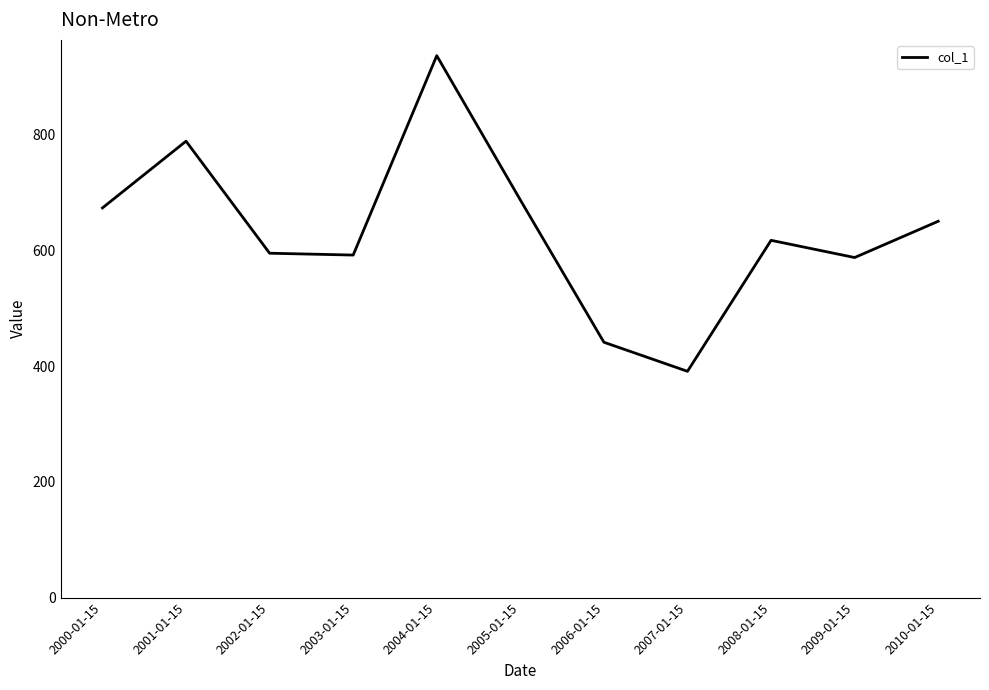

What is the minimum value shown in the chart?

391.2